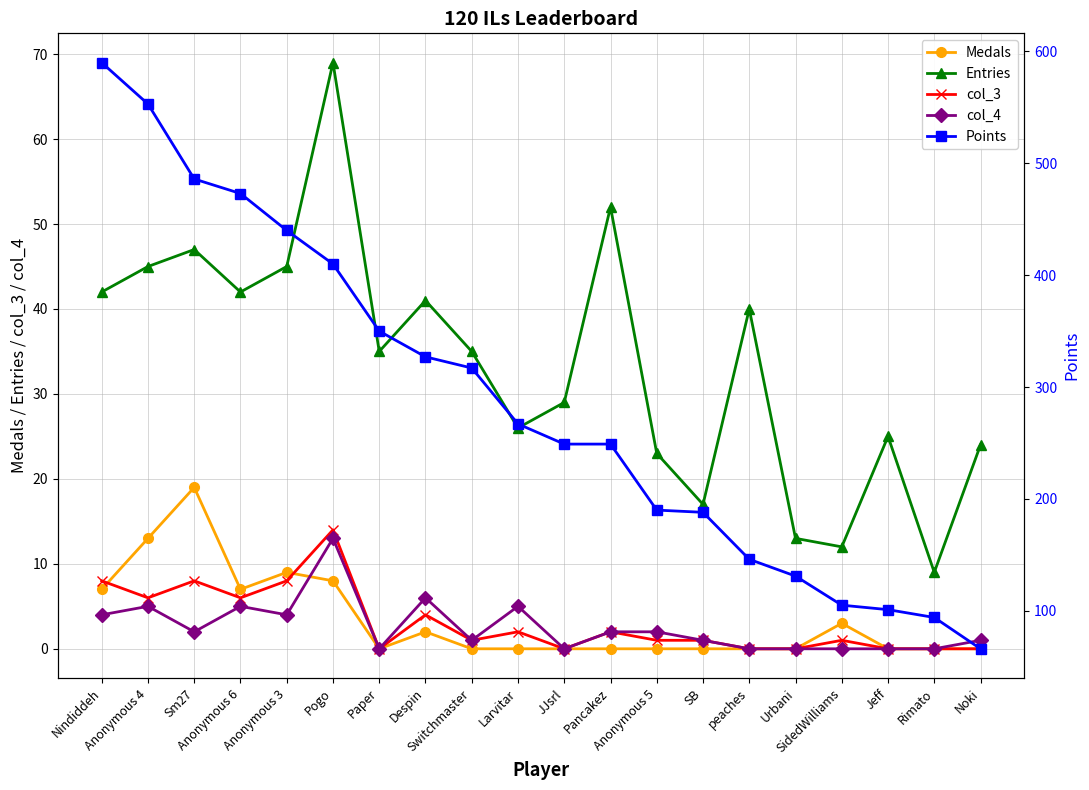

What position from the left is Pancakez?

12